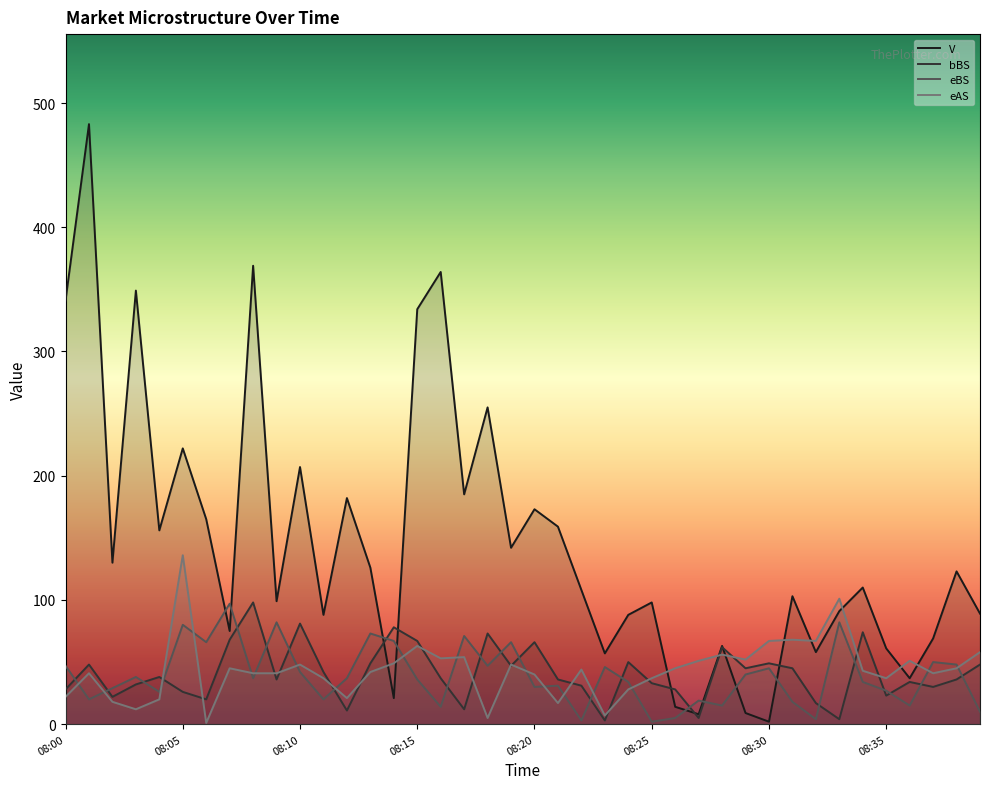

What is the difference between the bBS values at 21 and 29?

9